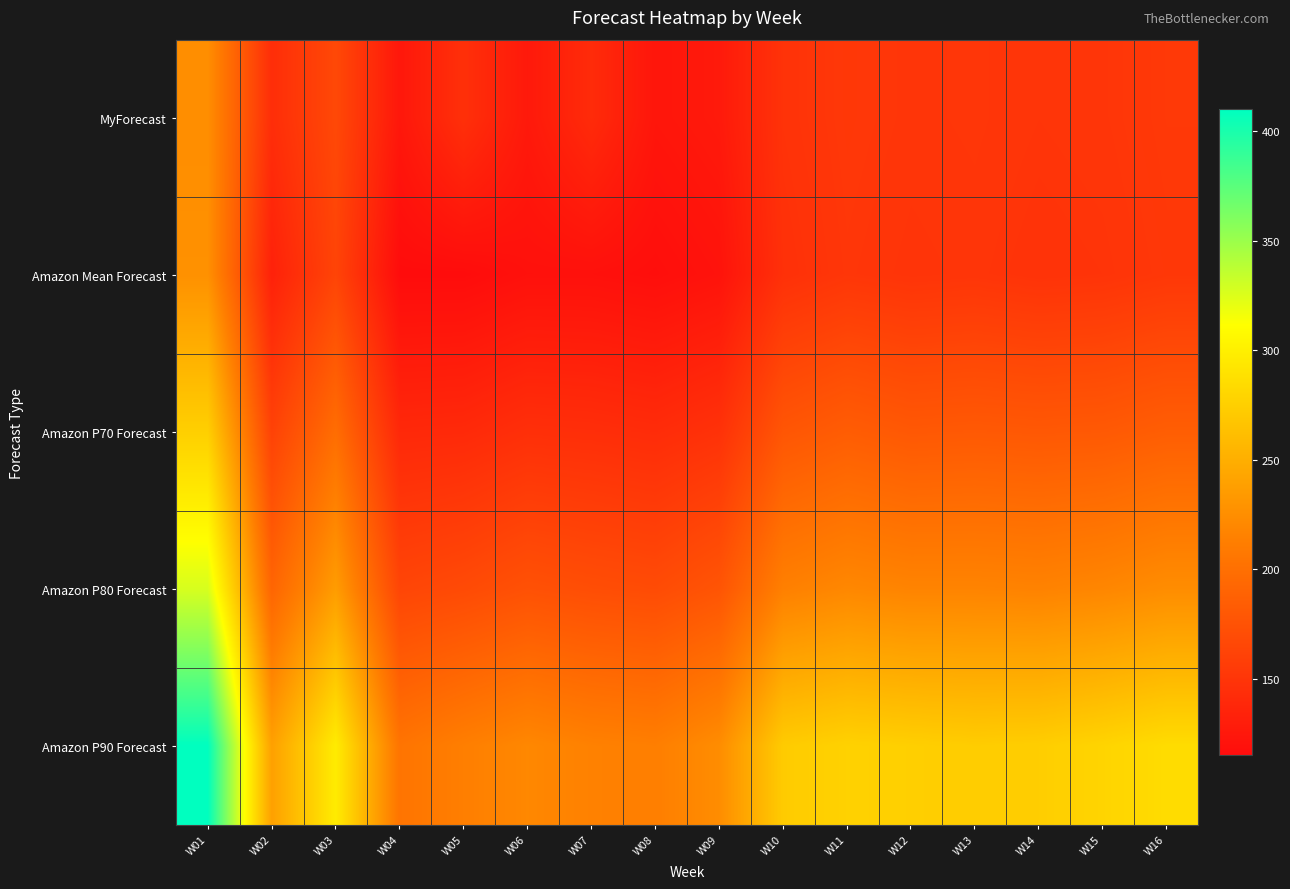

Reading right to left, transcribe all the data shown in this chart.

MyForecast: W16=153.1	W15=150.5	W14=149.6	W13=151.1	W12=150.3	W11=152.2	W10=148.0	W09=126.8	W08=123.3	W07=141.3	W06=126.3	W05=145.6	W04=124.7	W03=166.6	W02=143.7	W01=225.0
Amazon Mean Forecast: W16=152.0	W15=149.0	W14=148.0	W13=150.0	W12=149.0	W11=151.0	W10=146.0	W09=121.0	W08=117.0	W07=119.0	W06=119.0	W05=115.0	W04=115.0	W03=163.0	W02=133.0	W01=227.0
Amazon P70 Forecast: W16=185.0	W15=181.0	W14=180.0	W13=181.0	W12=180.0	W11=184.0	W10=178.0	W09=147.0	W08=142.0	W07=144.0	W06=145.0	W05=140.0	W04=139.0	W03=198.0	W02=161.0	W01=275.0
Amazon P80 Forecast: W16=224.0	W15=219.0	W14=216.0	W13=217.0	W12=217.0	W11=220.0	W10=214.0	W09=177.0	W08=169.0	W07=171.0	W06=174.0	W05=168.0	W04=164.0	W03=236.0	W02=191.0	W01=327.0
Amazon P90 Forecast: W16=285.0	W15=279.0	W14=274.0	W13=273.0	W12=275.0	W11=277.0	W10=272.0	W09=224.0	W08=213.0	W07=215.0	W06=220.0	W05=213.0	W04=204.0	W03=297.0	W02=239.0	W01=410.0